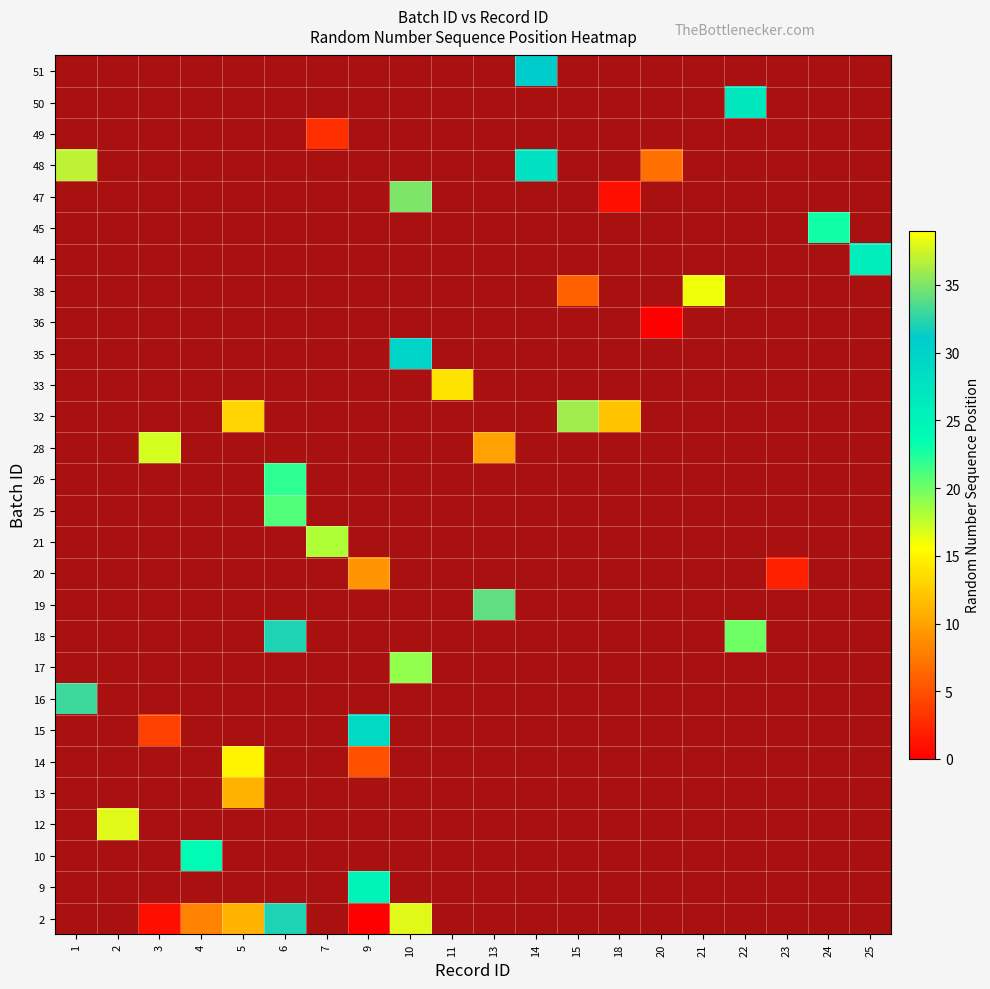

True or false: row_1 has a value of nan at 20.

False